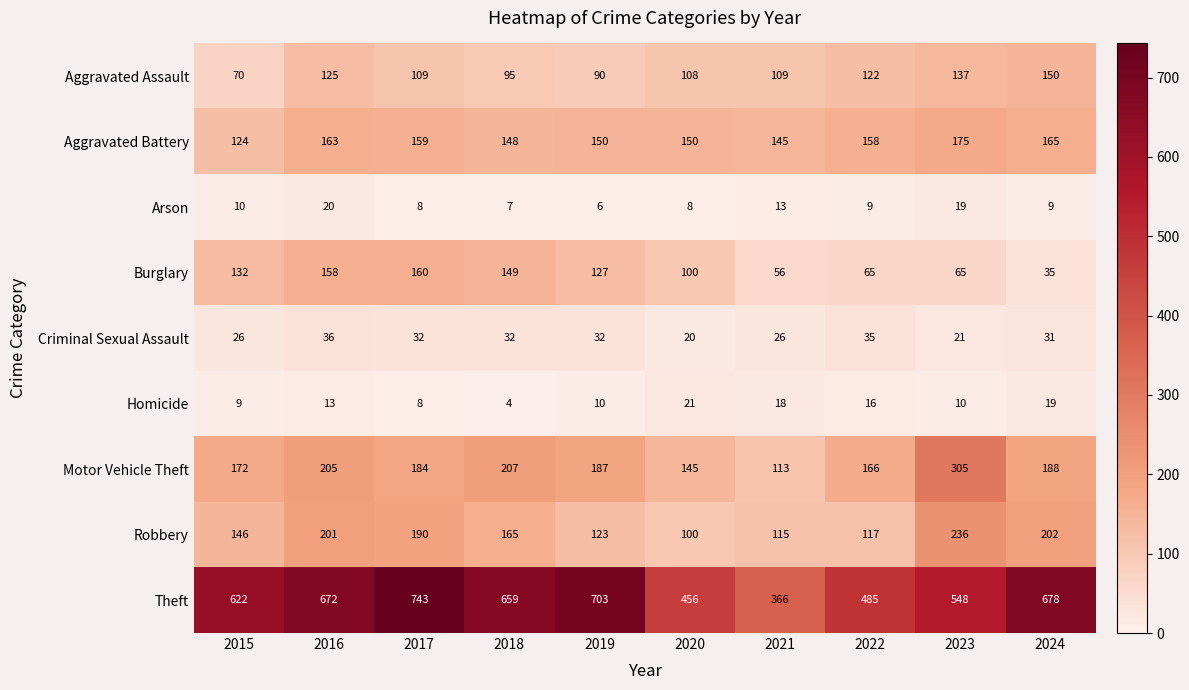

How many distinct data groups are displayed?

9